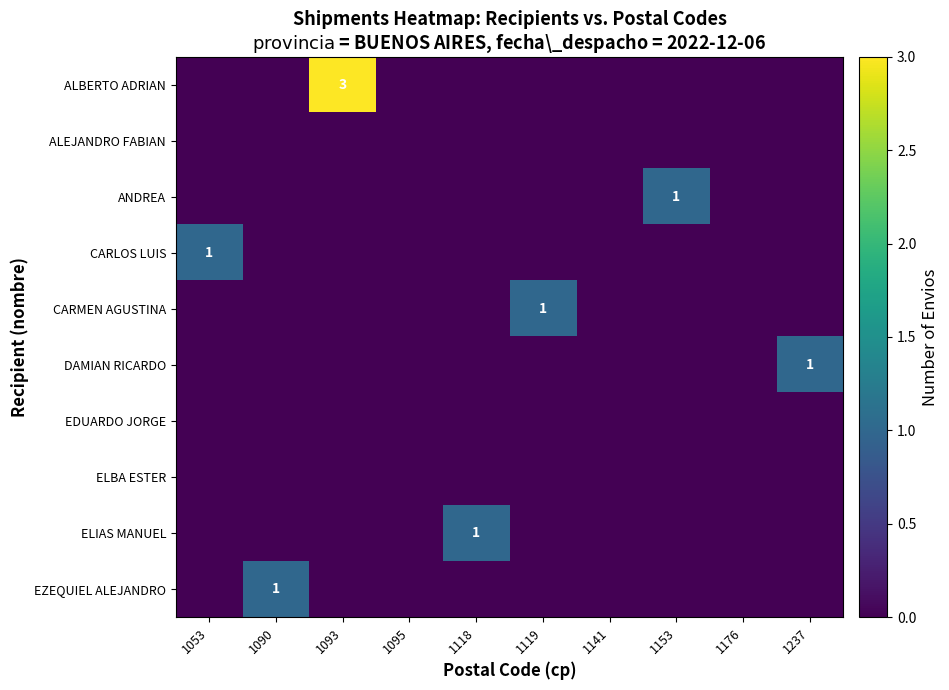

Is it true that CARLOS LUIS equals 1 at 1053?

True